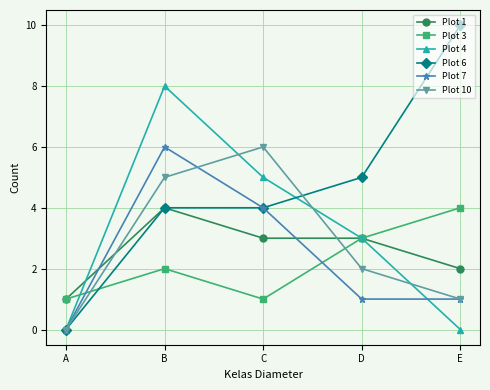

What is the sum of all Plot 6 values?

23